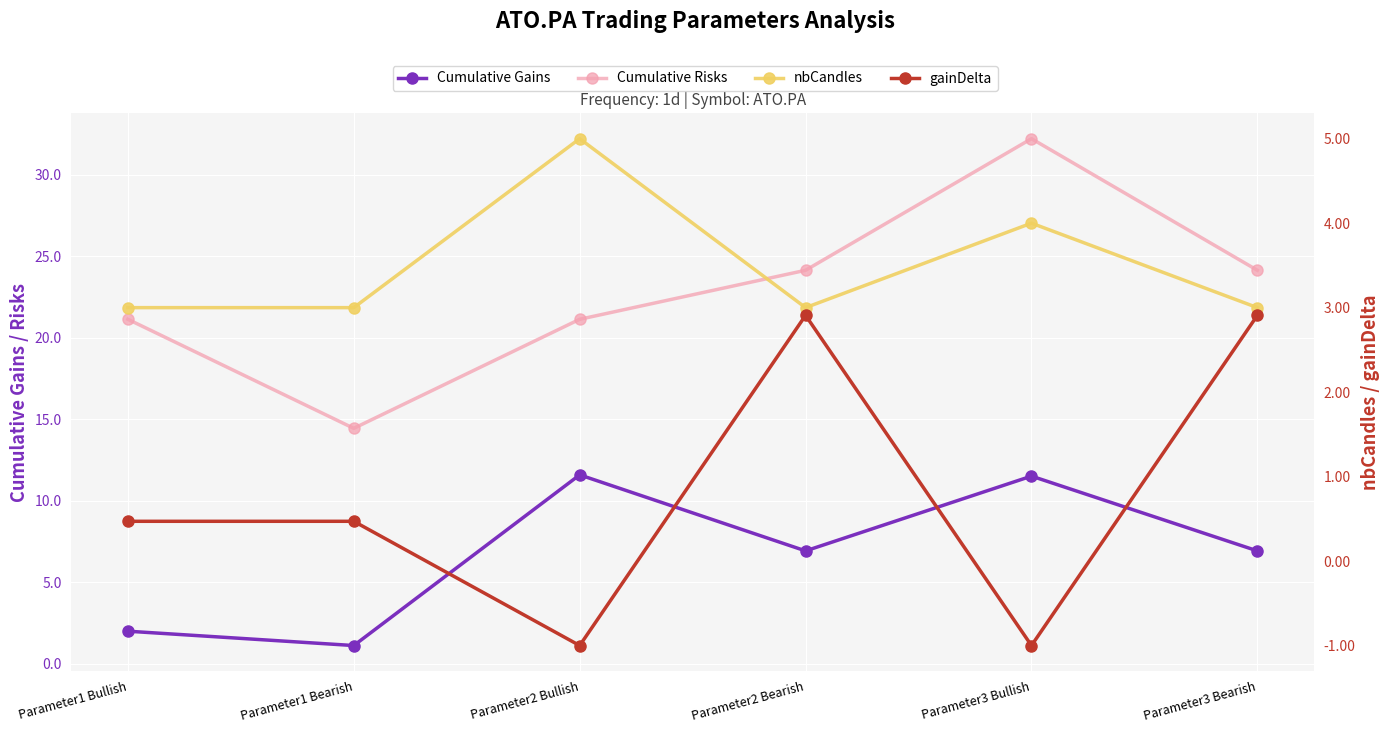

Which series has the largest total across all categories?

Cumulative Risks